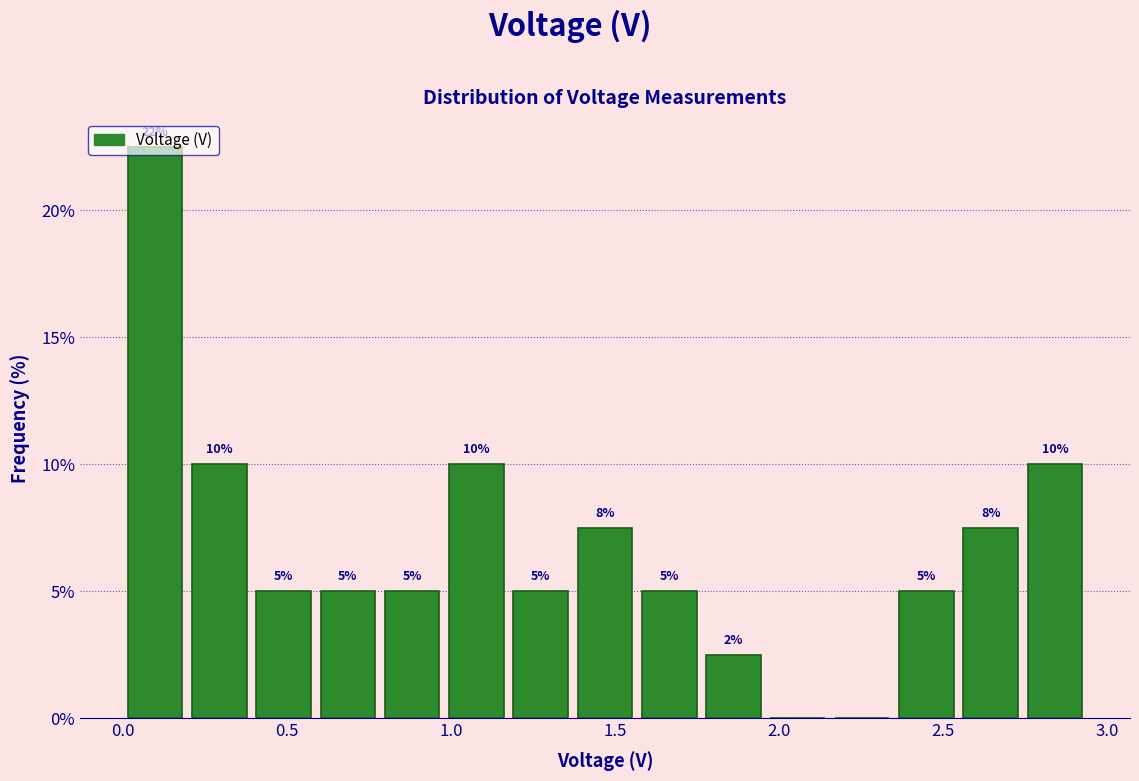

Read against the x-axis, roughly where is the centre of the tallest bar?

0.10